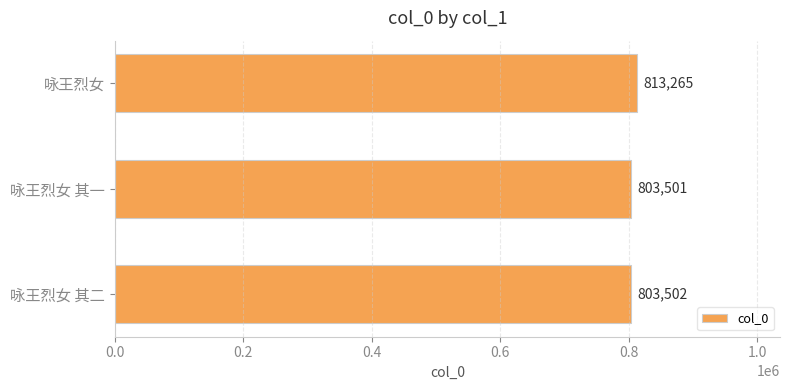

How many data points does each series have?

3